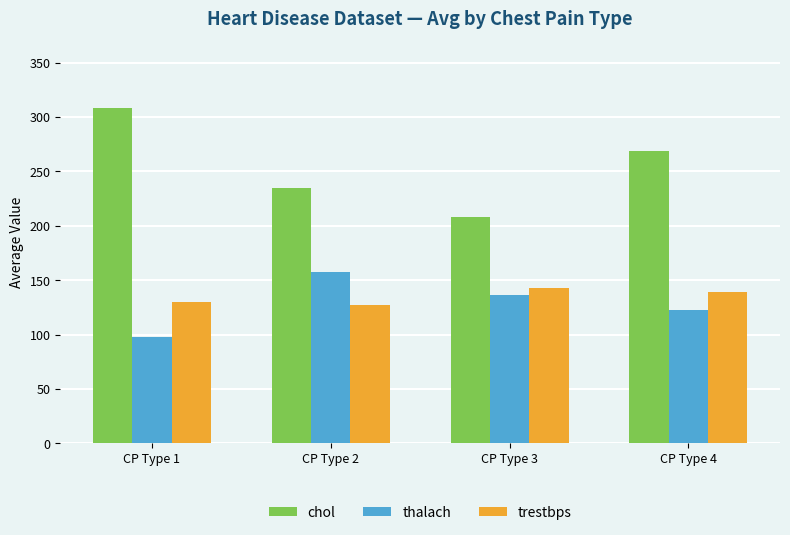

Is it true that thalach equals 98.0 at CP Type 1?

True